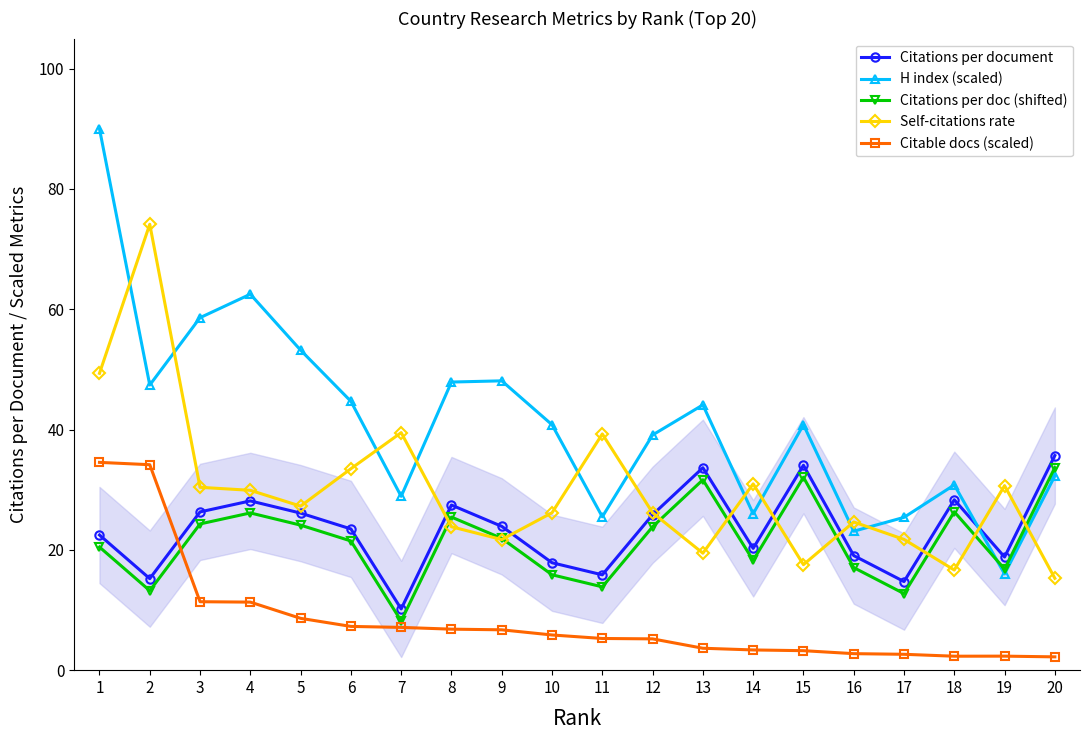

How many interior local peaks does the Citations per document series have?

5